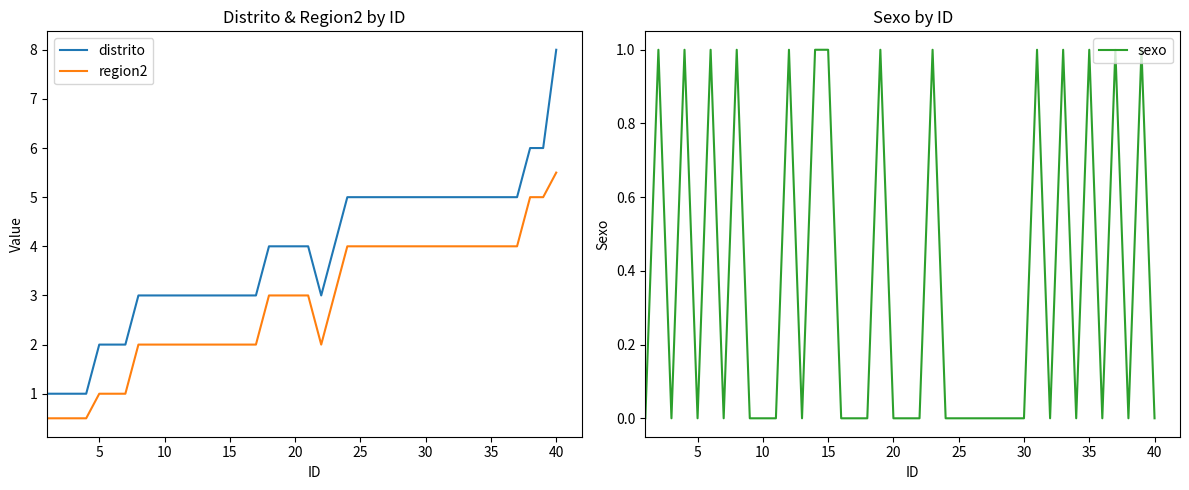

Is this an area chart (filled region under the line)?

No